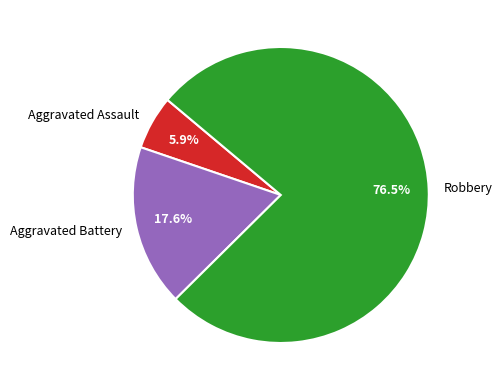

To the nearest percent, what percentage of the pie is Aggravated Assault?

6%